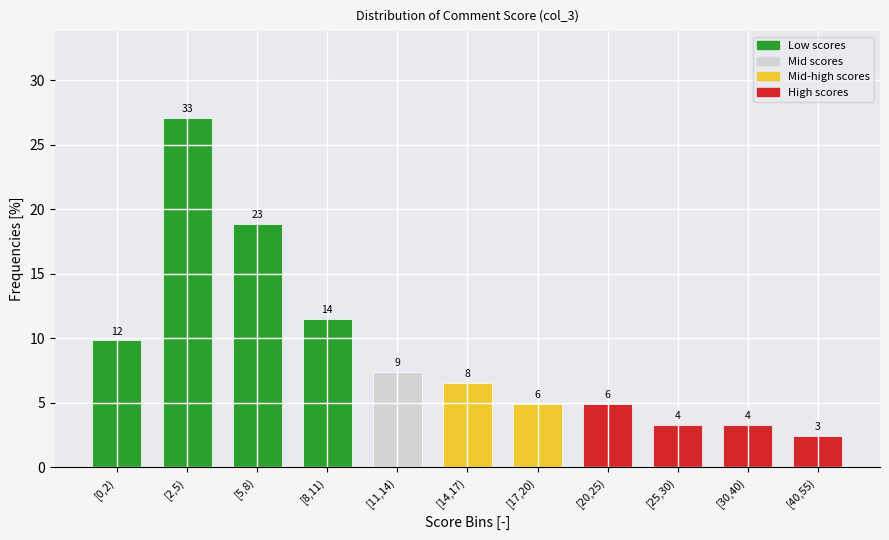

Are the bars horizontal?

No